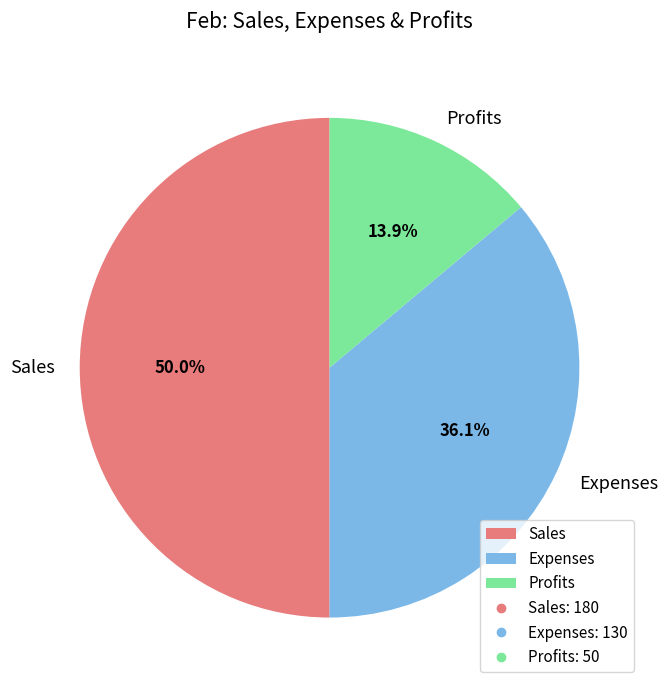

Which has a higher value, Profits or Expenses?

Expenses